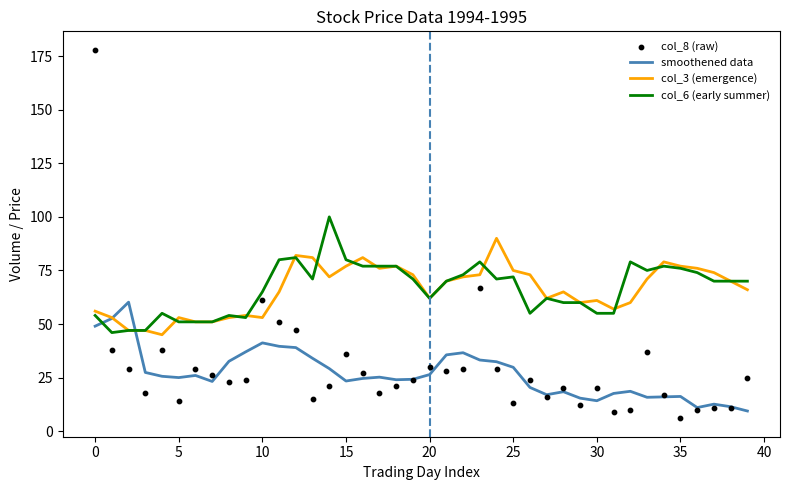

At how many categories does at least one series exceed 74?

17